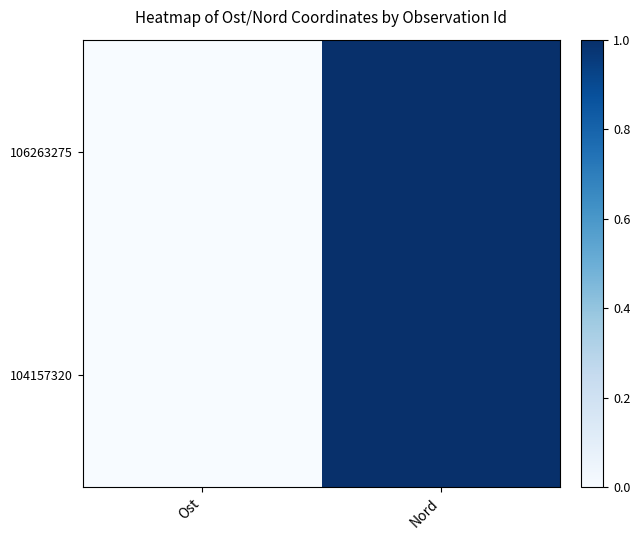

At how many categories does at least one series exceed 0?

2